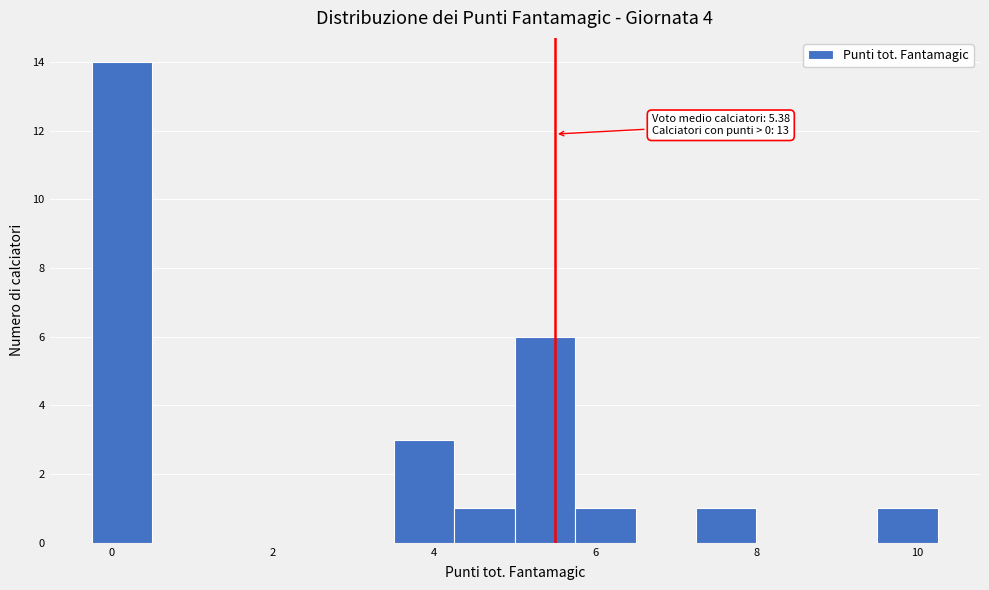

Around what value on the x-axis is the tallest bar? Give the approximate position of its centre, as read against the axis.

0.2